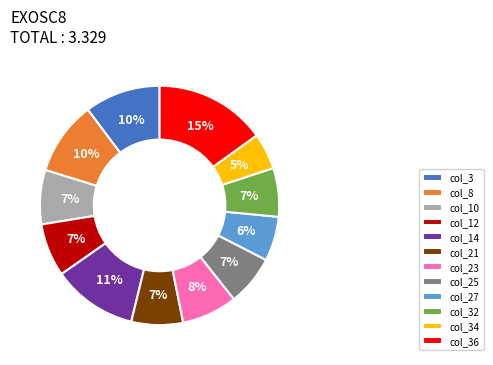

Count the number of slices in the pie.

12